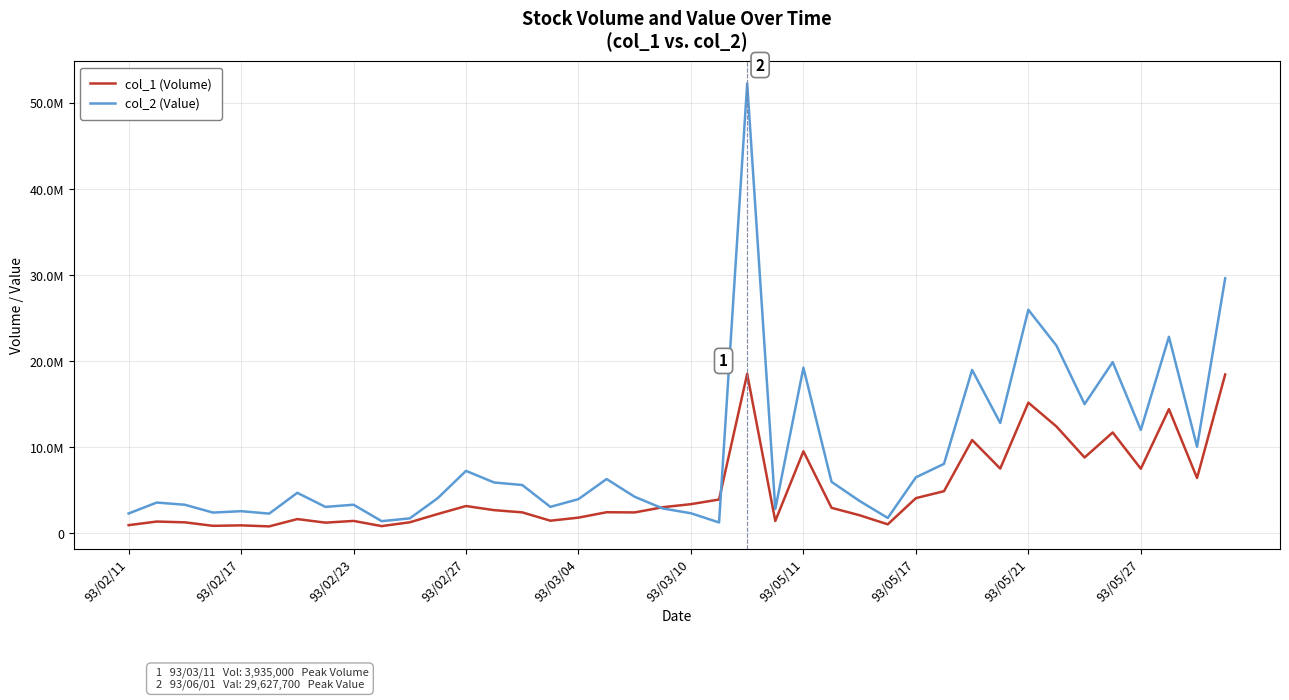

What are all the series names shown in the legend?

col_1 (Volume), col_2 (Value)